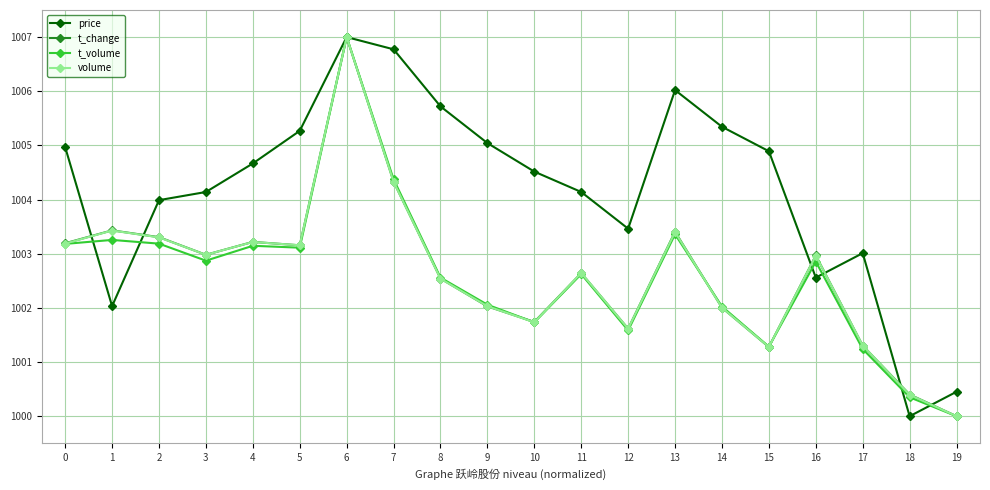

What is the value of the volume point at the 20th from the left?

1000.0